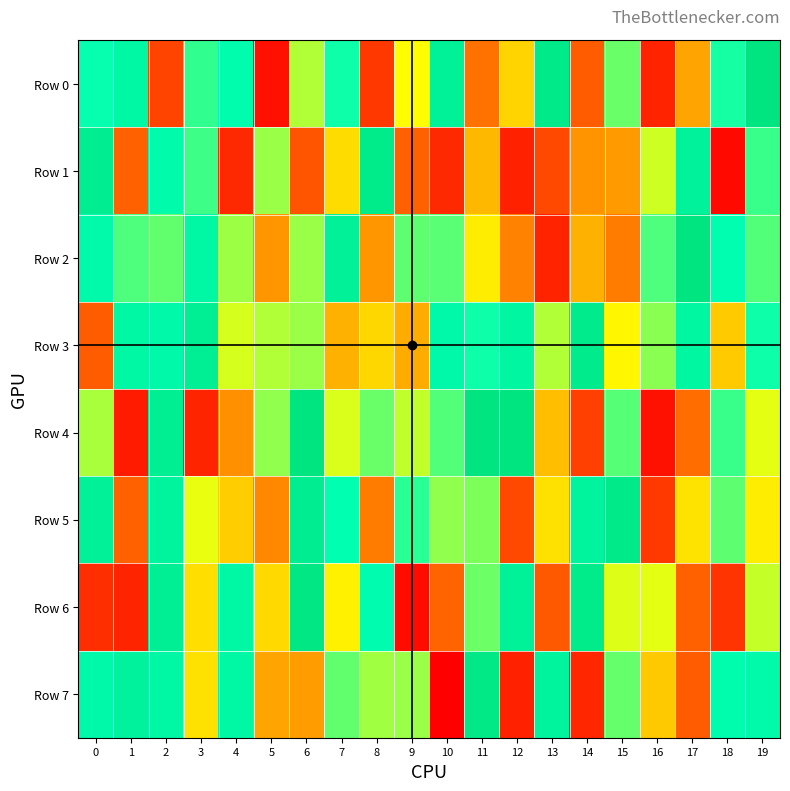

At which category does the chart reach its peak across all series?

17